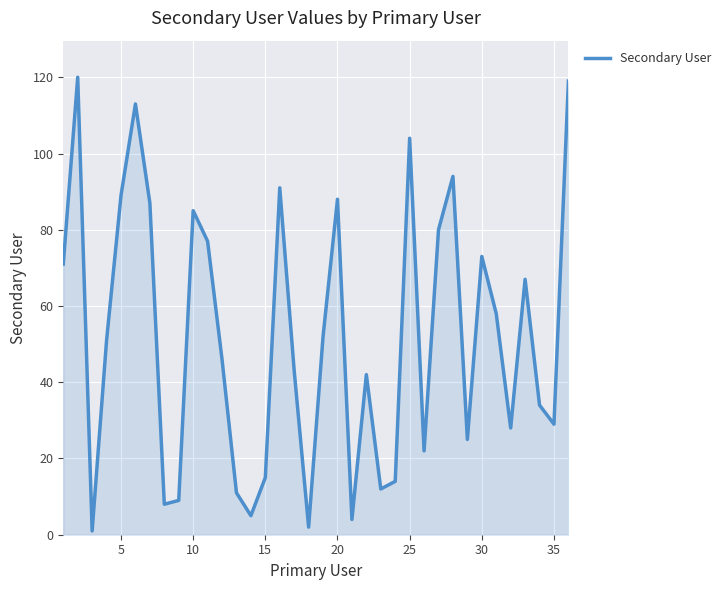

What is the maximum value shown in the chart?

120